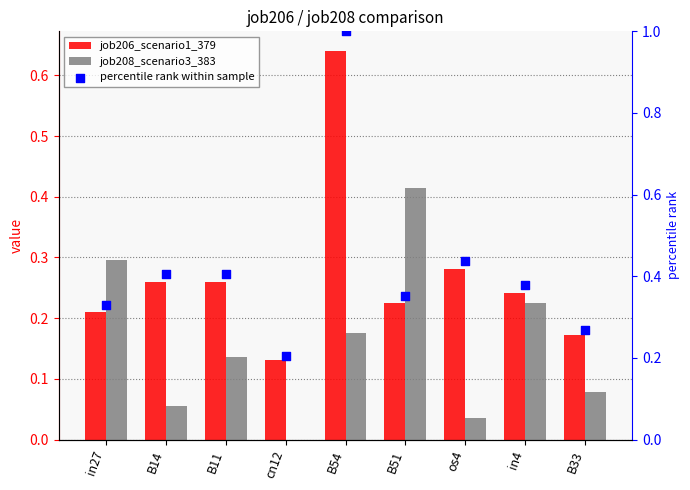

At which category is the sum across all series the highest?

B54